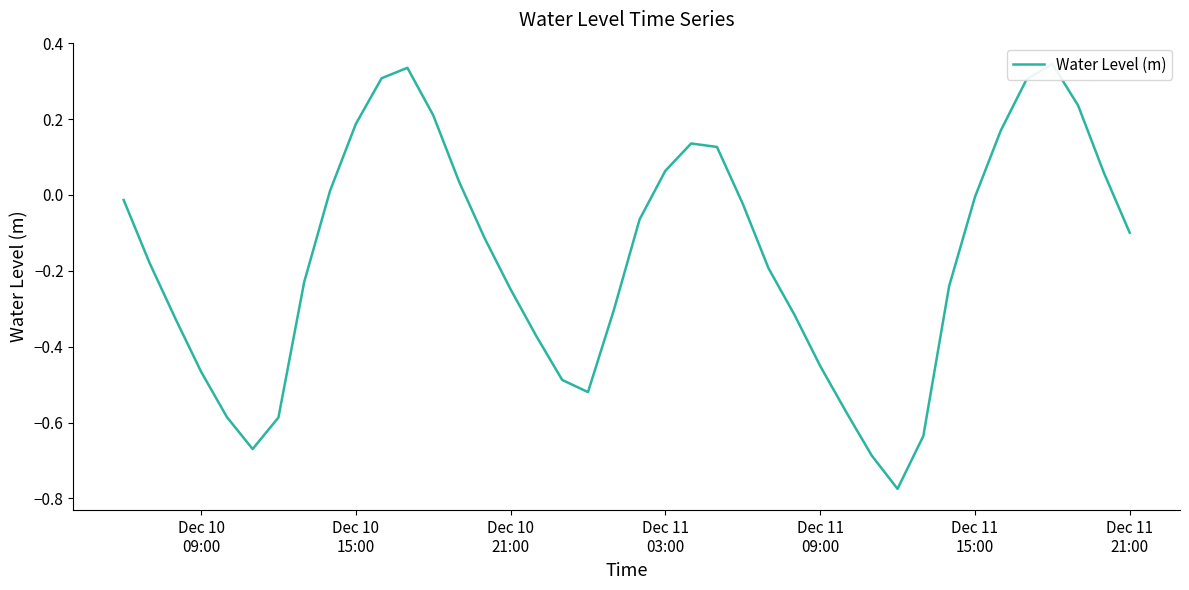

What is the difference between the maximum and minimum values?

1.1